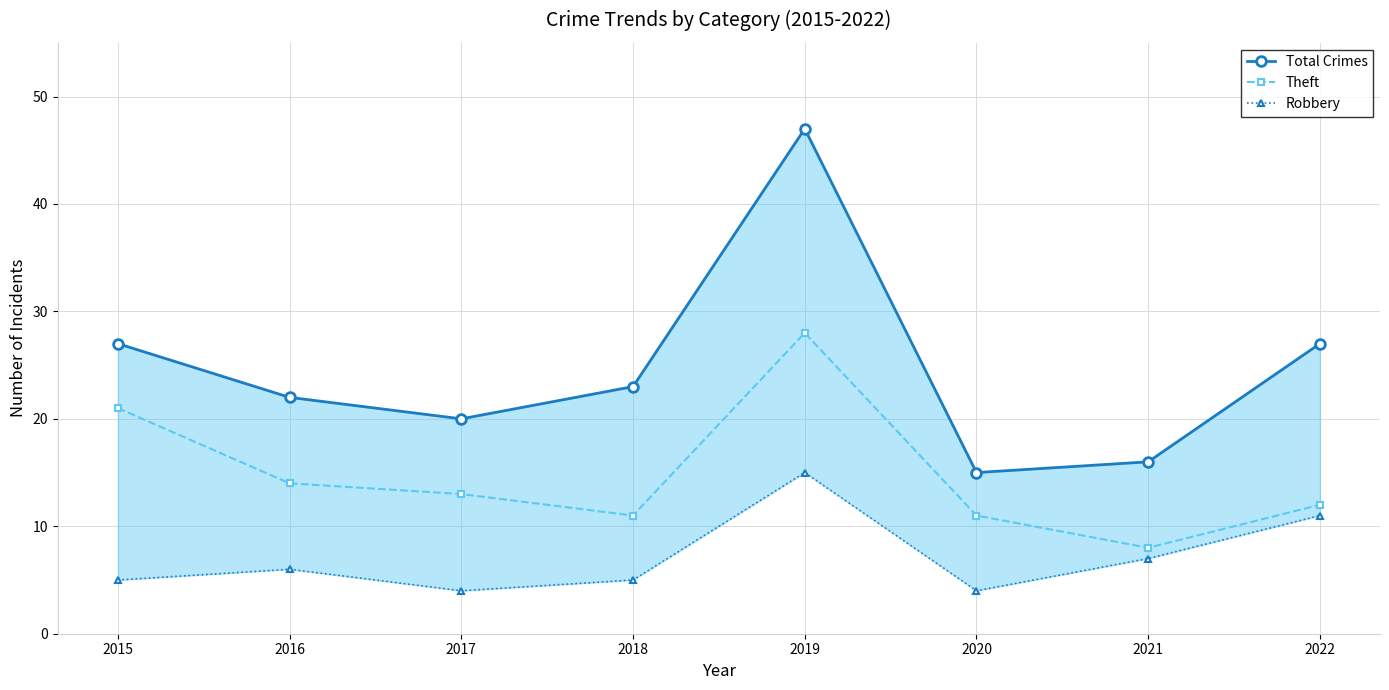

How many interior local peaks does the Robbery series have?

2